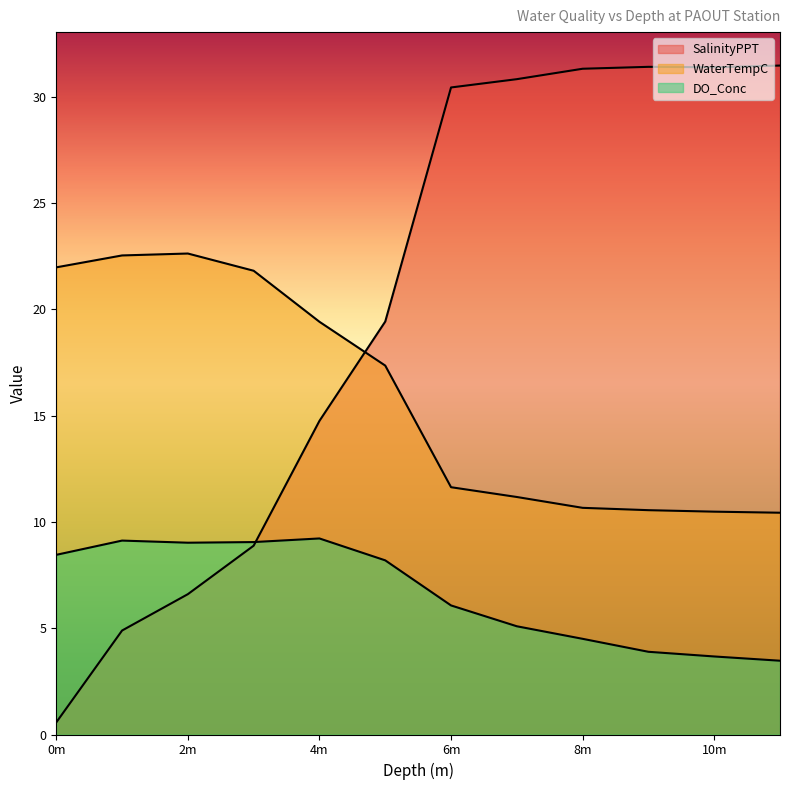

Does the chart display data point markers on the line(s)?

No